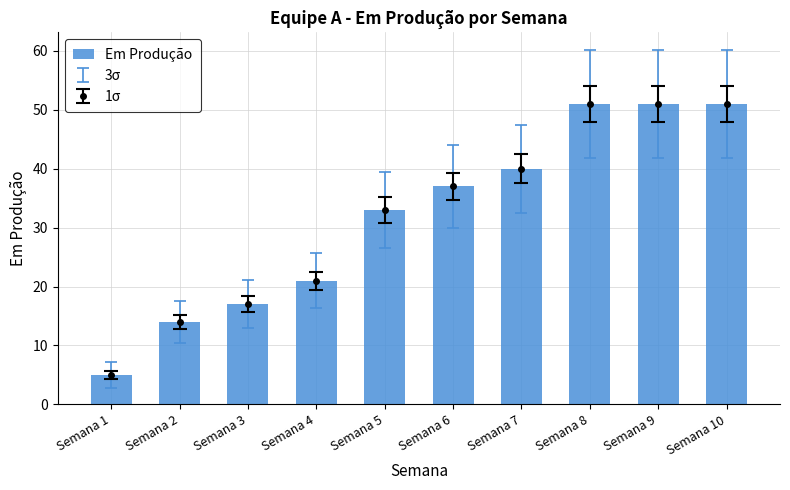

Rank the categories by value from highest to lowest.

Semana 8, Semana 9, Semana 10, Semana 7, Semana 6, Semana 5, Semana 4, Semana 3, Semana 2, Semana 1